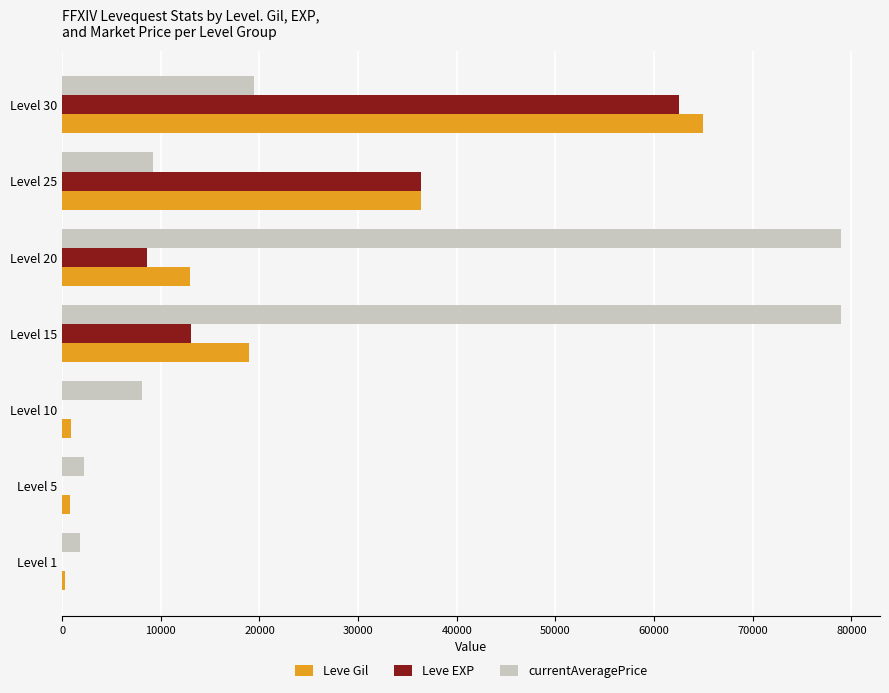

Which series has the widest spread of values?

currentAveragePrice